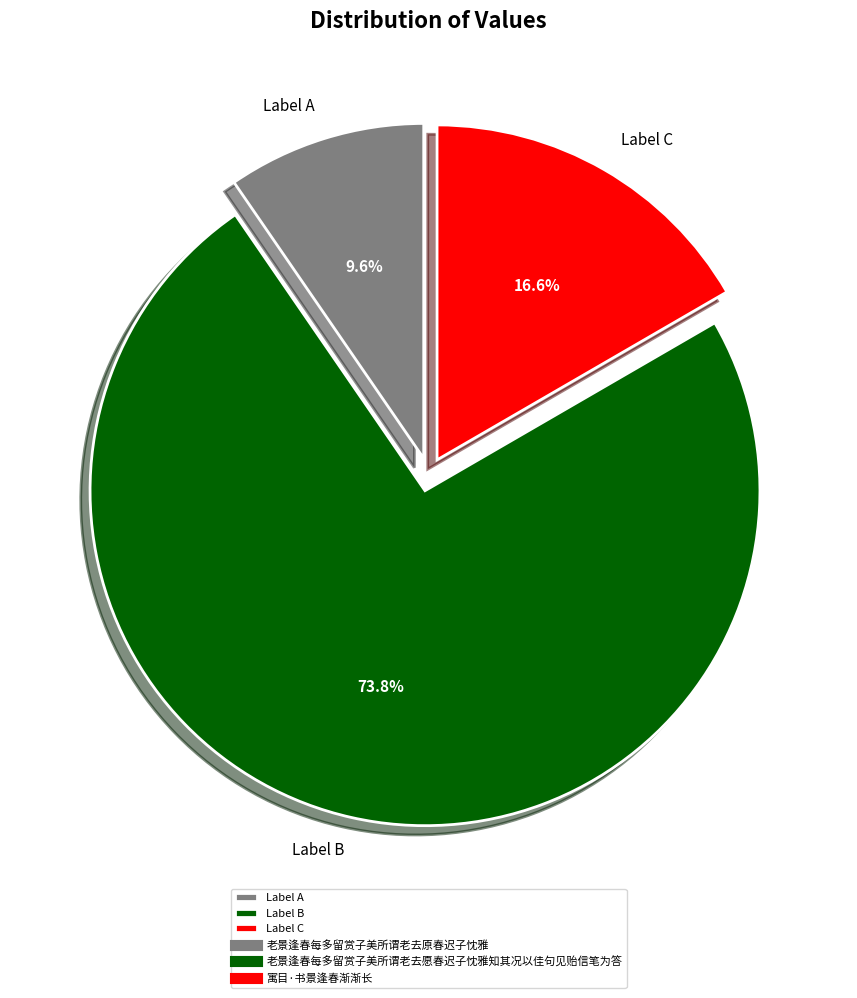

What portion of the pie excludes Label C?

83.4%